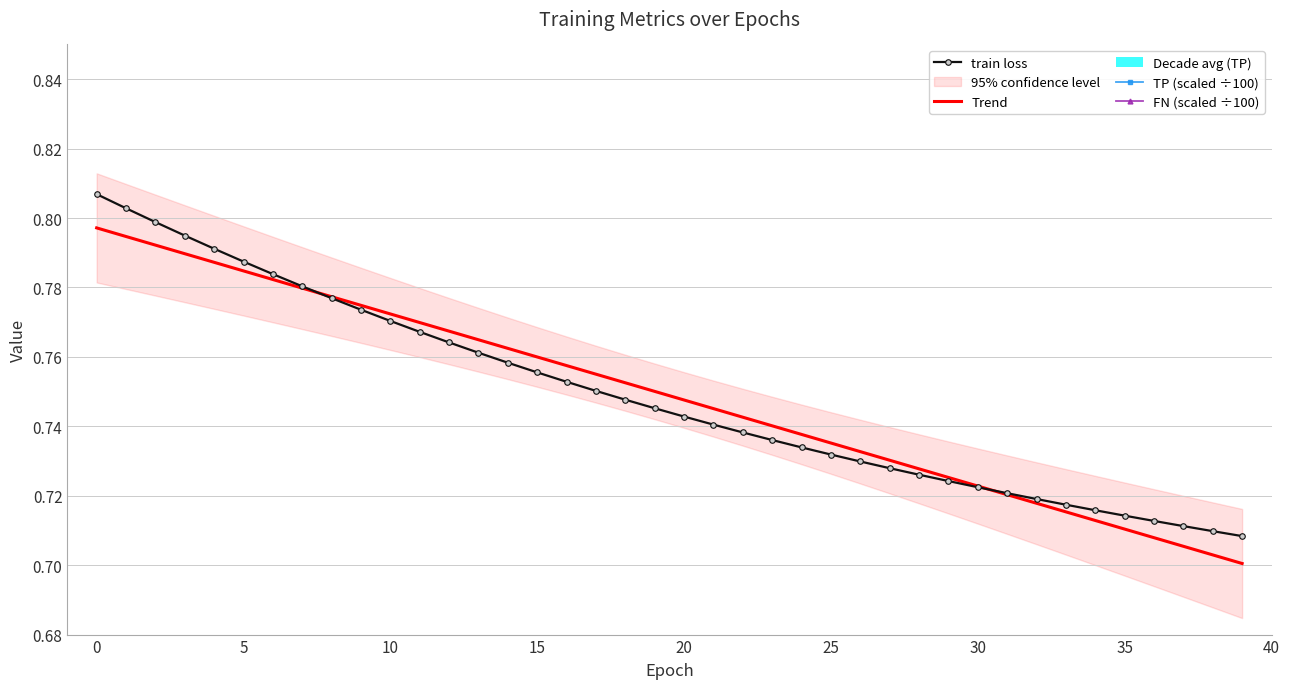

What is the sum of all FN (scaled ÷100) values?

23.0